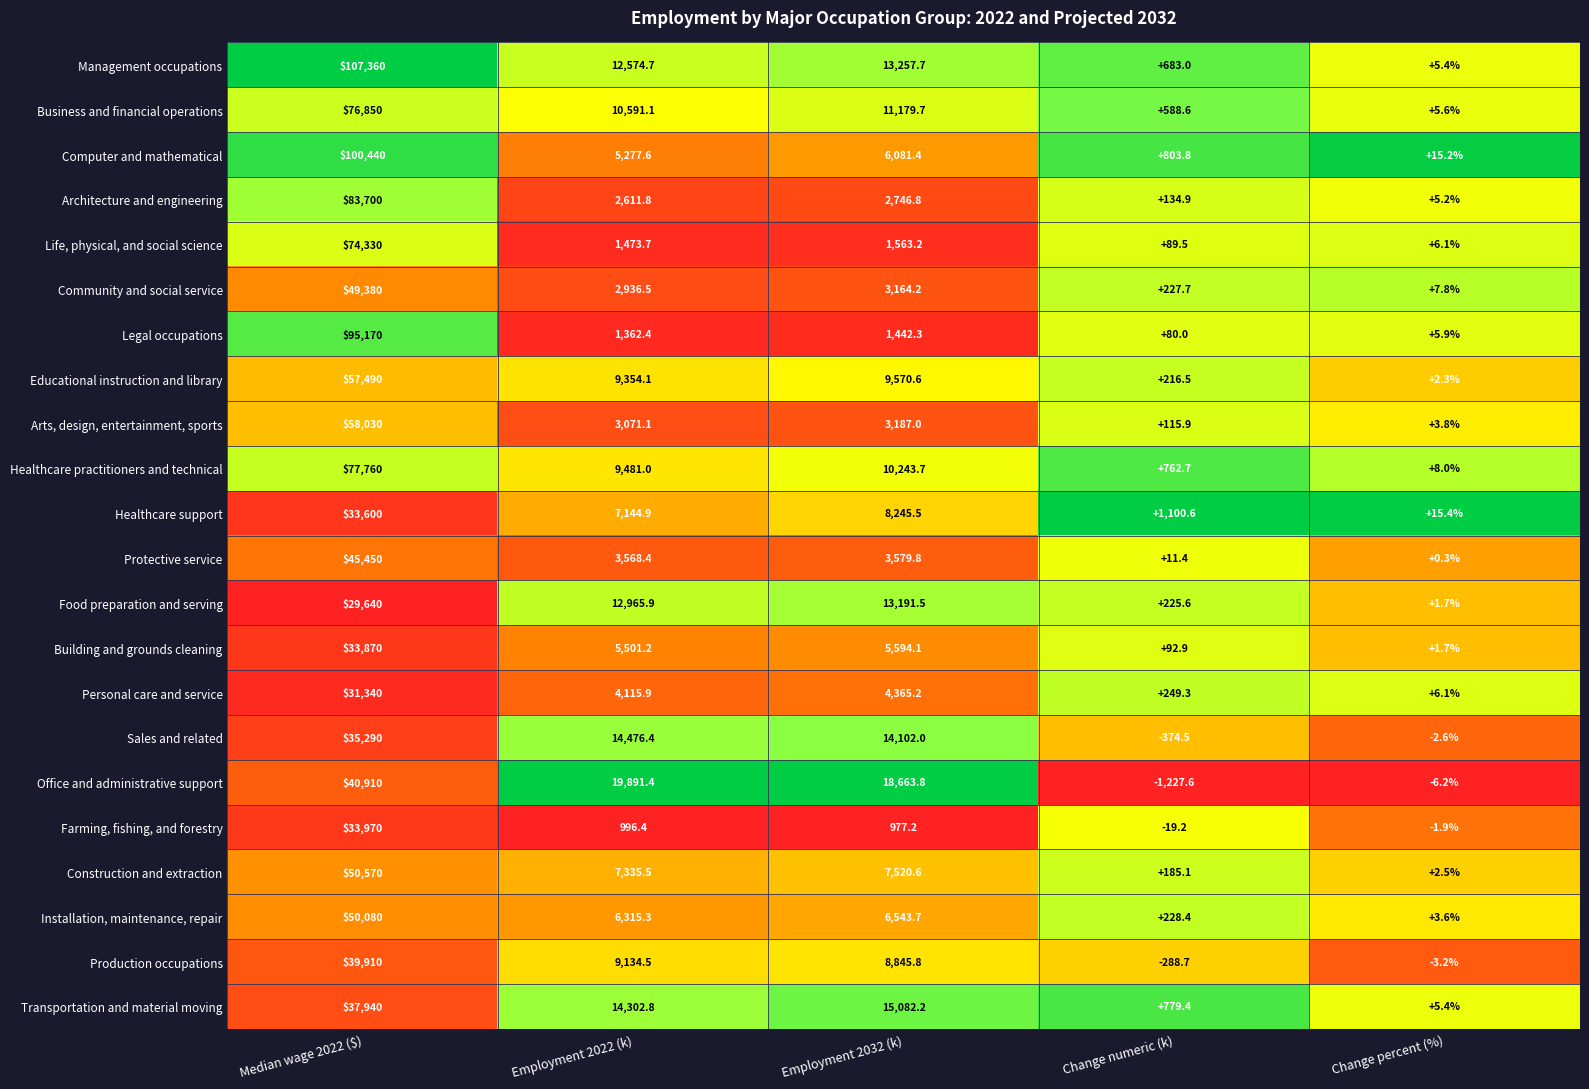

The Sales and related series shows 6332.5 at Employment 2022 (k). True or false?

False